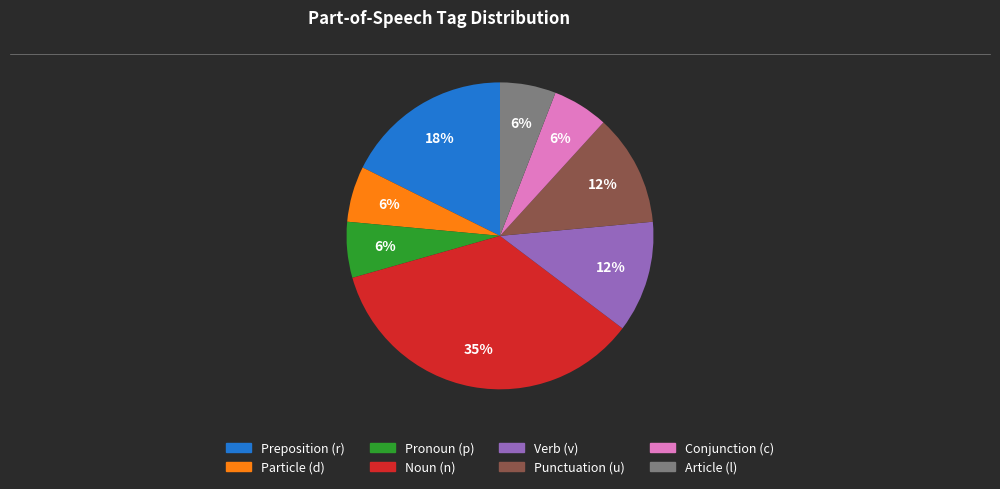

To the nearest percent, what is the average slice percentage?

12%